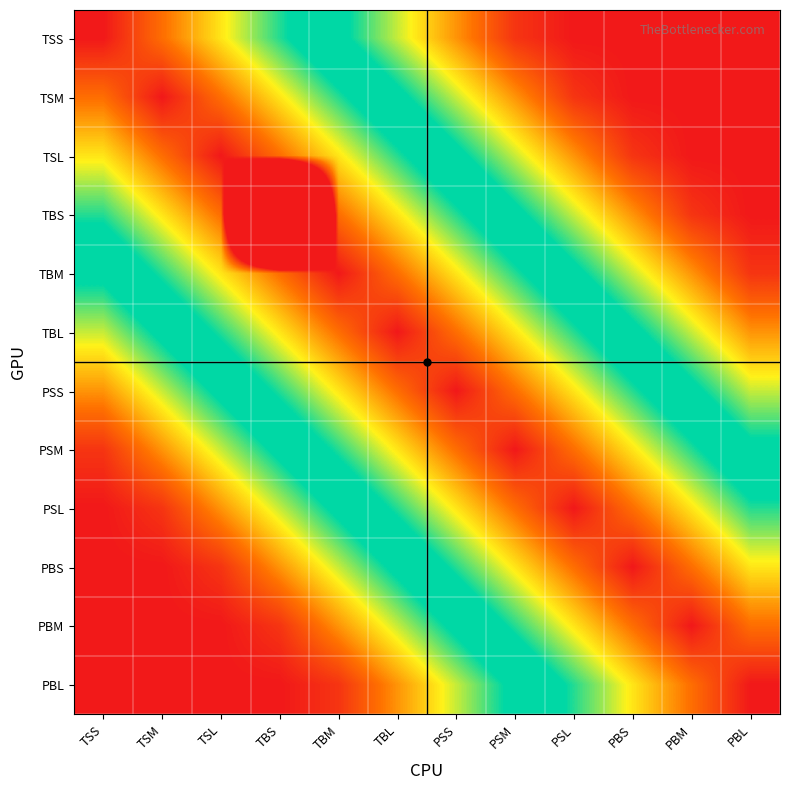

Between TBL and PSM, which is larger?

TBL